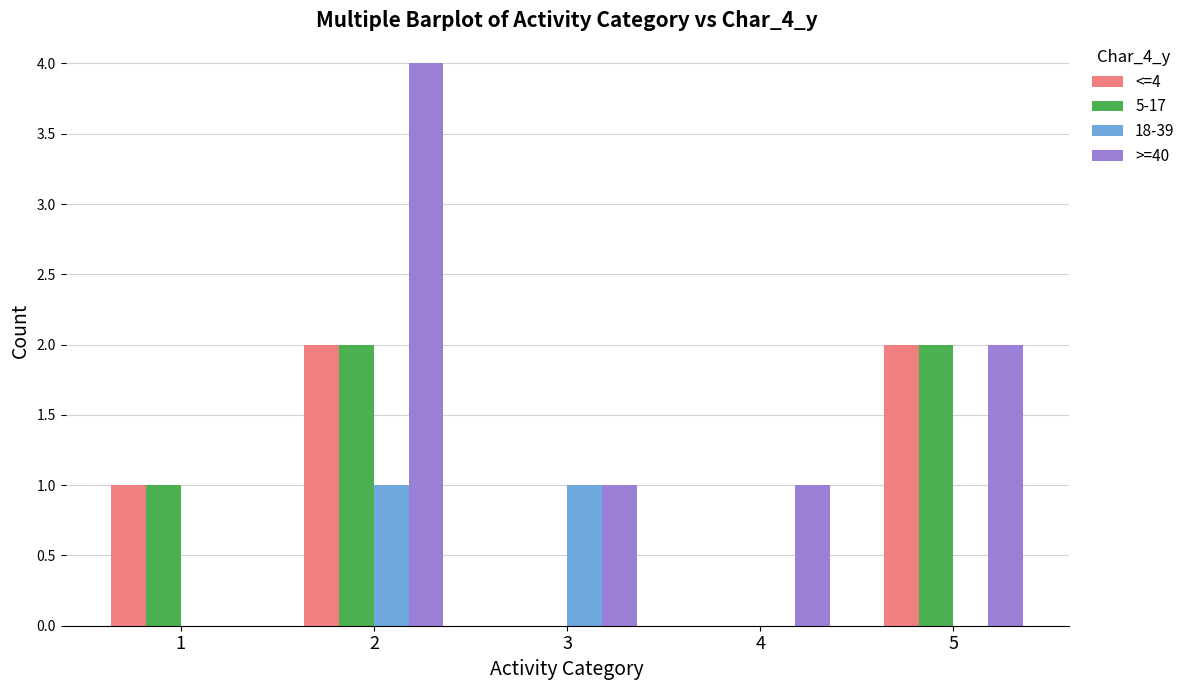

Reading right to left, transcribe all the data shown in this chart.

<=4: 5=2	4=0	3=0	2=2	1=1
5-17: 5=2	4=0	3=0	2=2	1=1
18-39: 5=0	4=0	3=1	2=1	1=0
>=40: 5=2	4=1	3=1	2=4	1=0